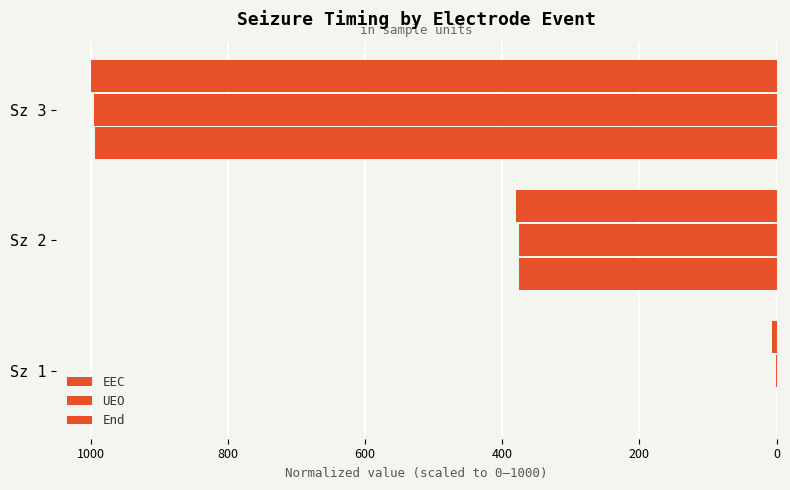

Reading left to right, transcribe all the data shown in this chart.

EEC: 0=0.0	200=376.0	400=993.7
UEO: 0=0.2	200=376.0	400=994.7
End: 0=6.3	200=380.3	400=1000.0